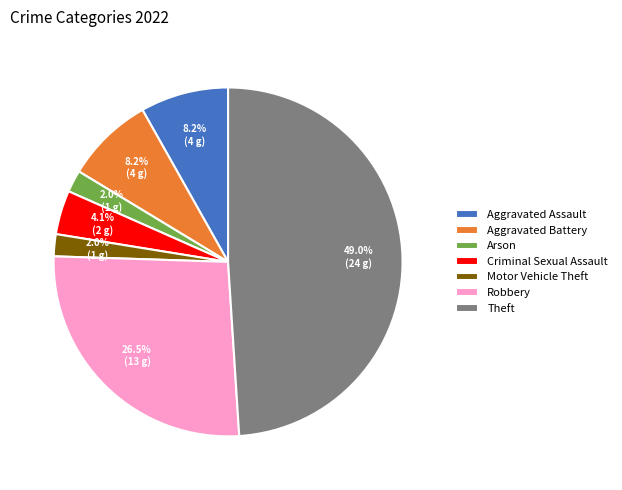

Is the sum of Criminal Sexual Assault and Robbery greater than half?

No